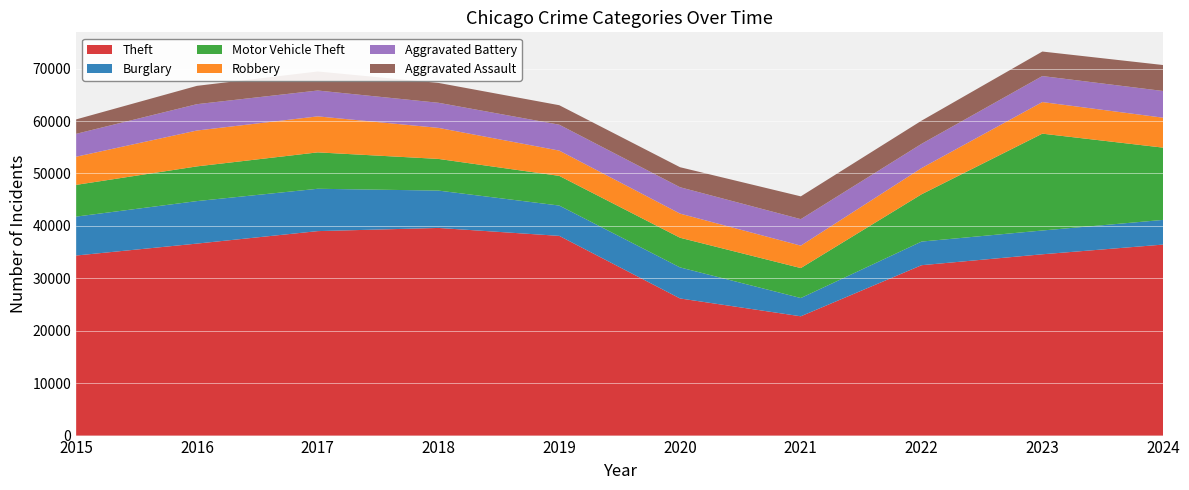

Reading left to right, what are all the values shown in this chart?

Theft: 34352	36624	39004	39609	38095	26158	22757	32502	34585	36435
Burglary: 7420	8106	8077	7125	5785	5922	3481	4508	4537	4708
Motor Vehicle Theft: 6054	6621	6943	6041	5662	5660	5717	9021	18471	13785
Robbery: 5369	6842	6868	5921	4820	4602	4276	4998	6030	5712
Aggravated Battery: 4366	5026	4932	4789	4941	5033	5054	4623	4959	5091
Aggravated Assault: 2755	3495	3631	3787	3717	3818	4348	4422	4677	4954